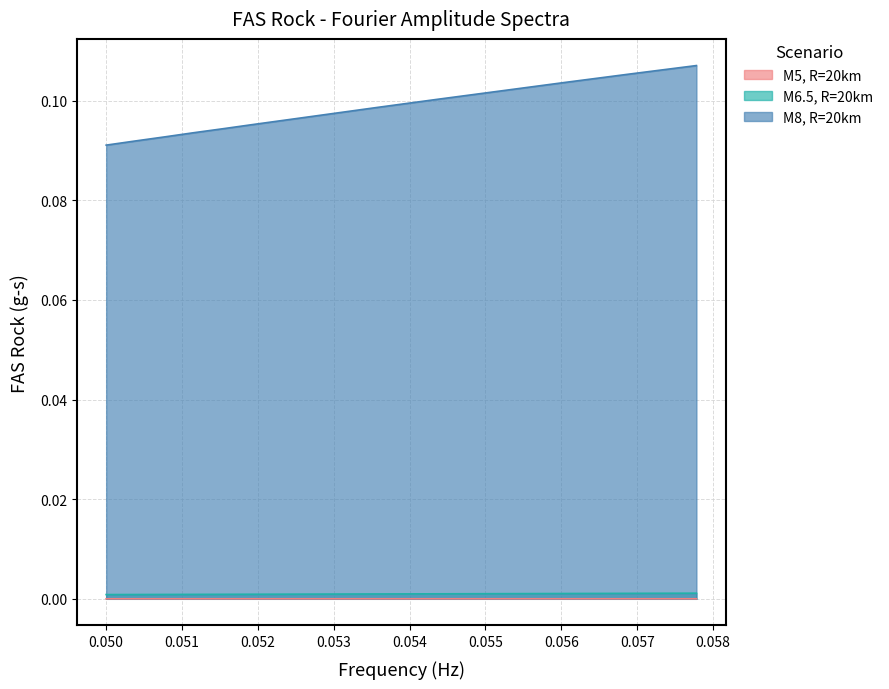

List the series in order of their peak value, lowest first.

M5, R=20km, M6.5, R=20km, M8, R=20km